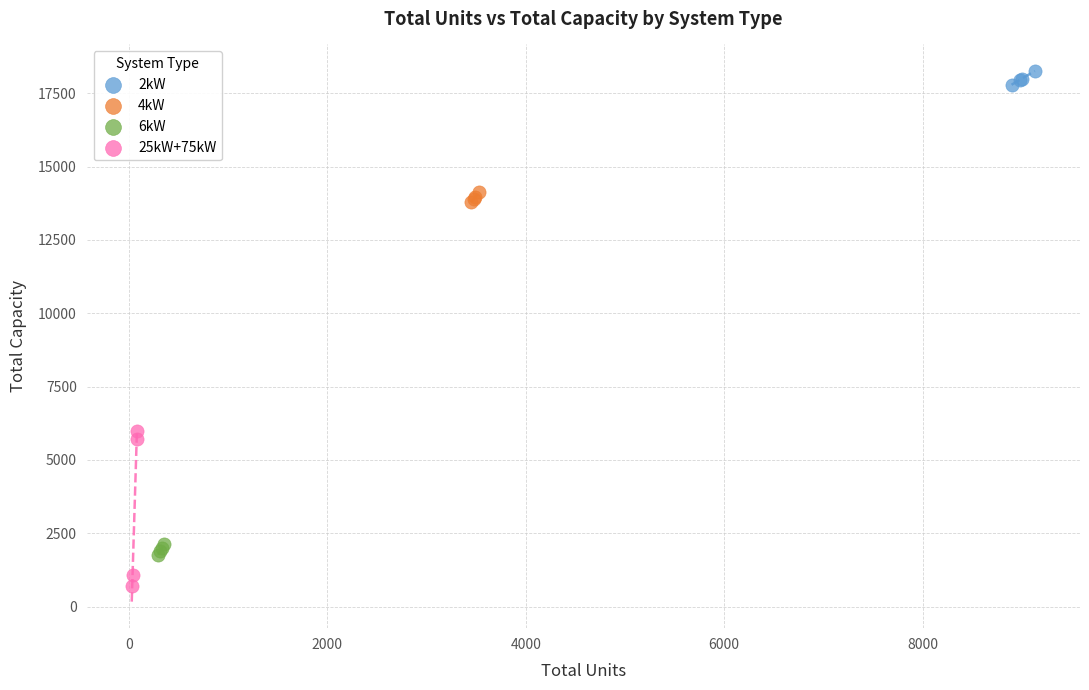

Which series has the widest spread of Y values?

25kW+75kW